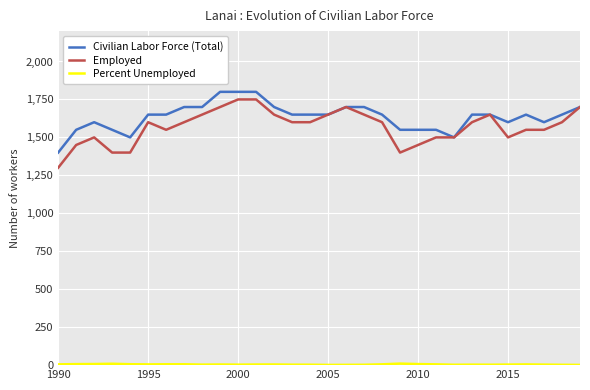

Count the Civilian Labor Force (Total) values in the range 1550 to 1700.

24